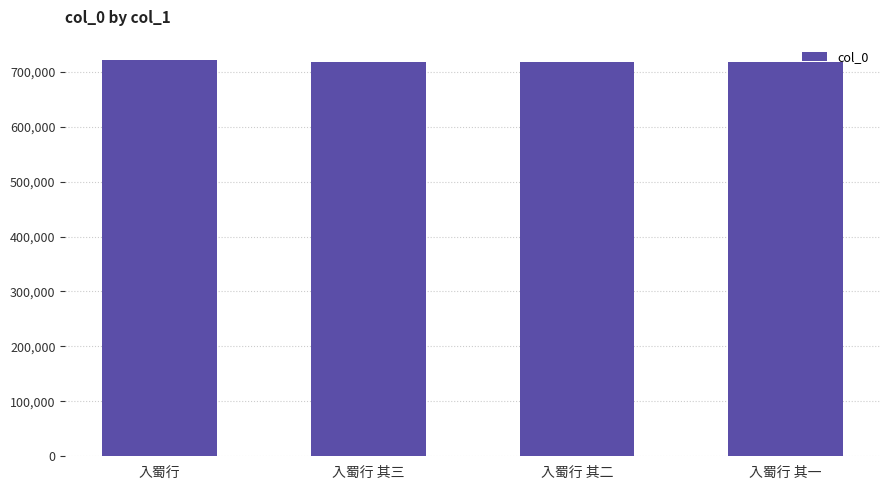

What is the greatest value displayed?

722353